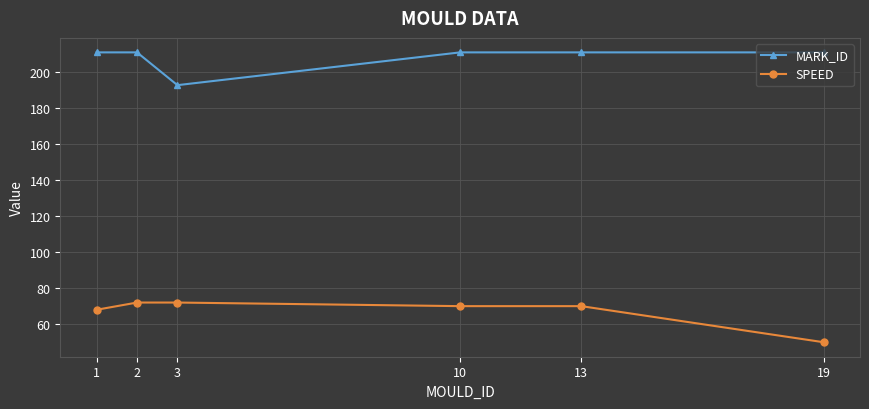

Read the SPEED value at 10.

70.0